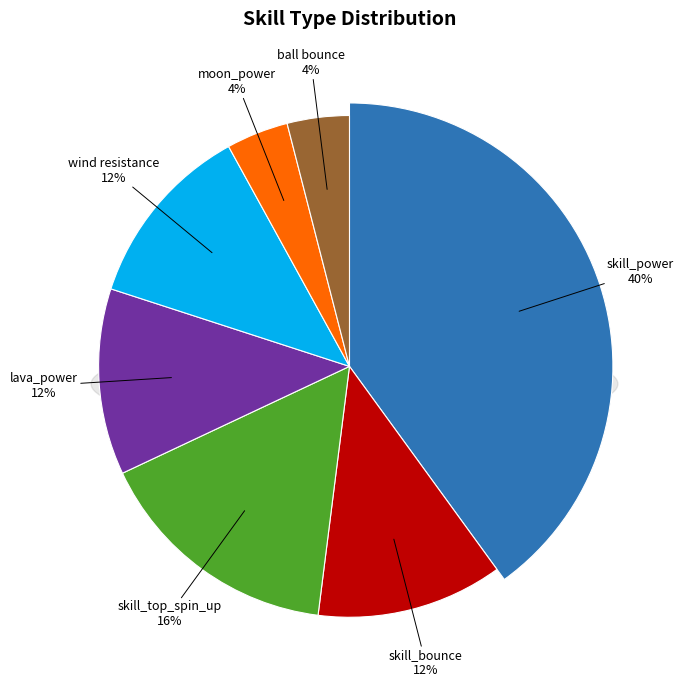

To the nearest percent, what is the combined percentage of skill_power and ball bounce?

44%